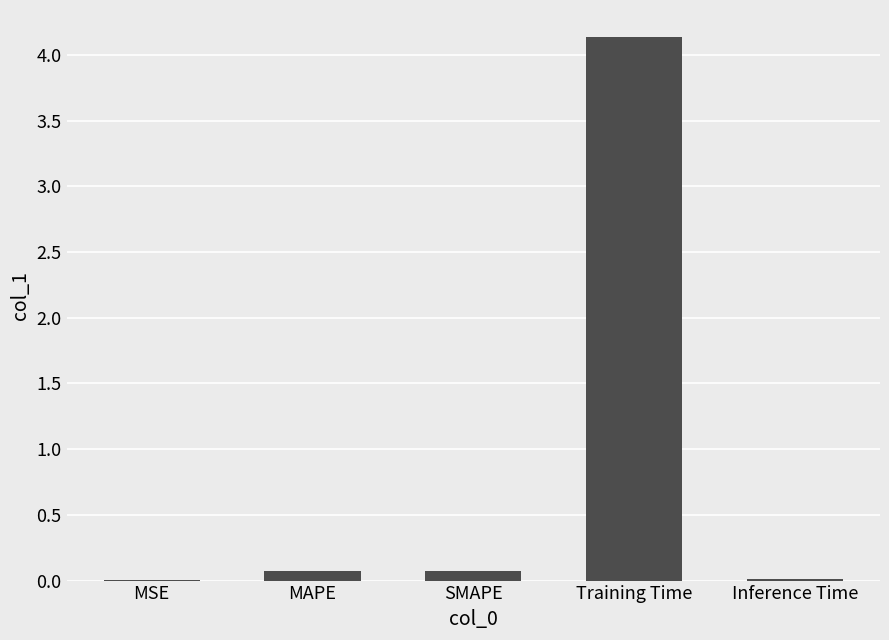

What is the average value?

0.9